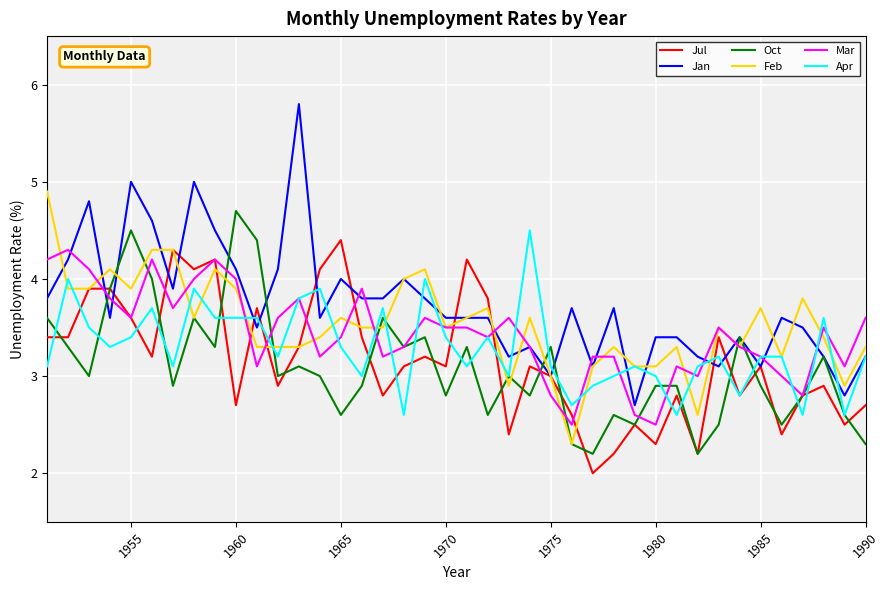

Which series has the widest spread of values?

Jan